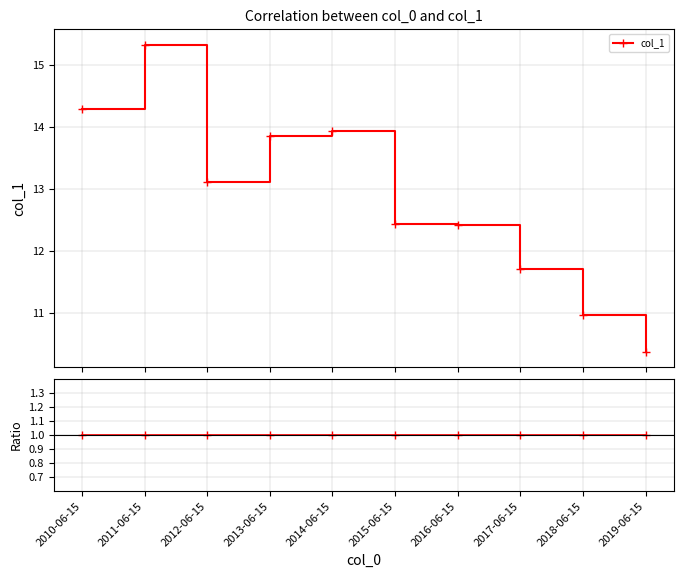

How many lines are shown in the chart?

1